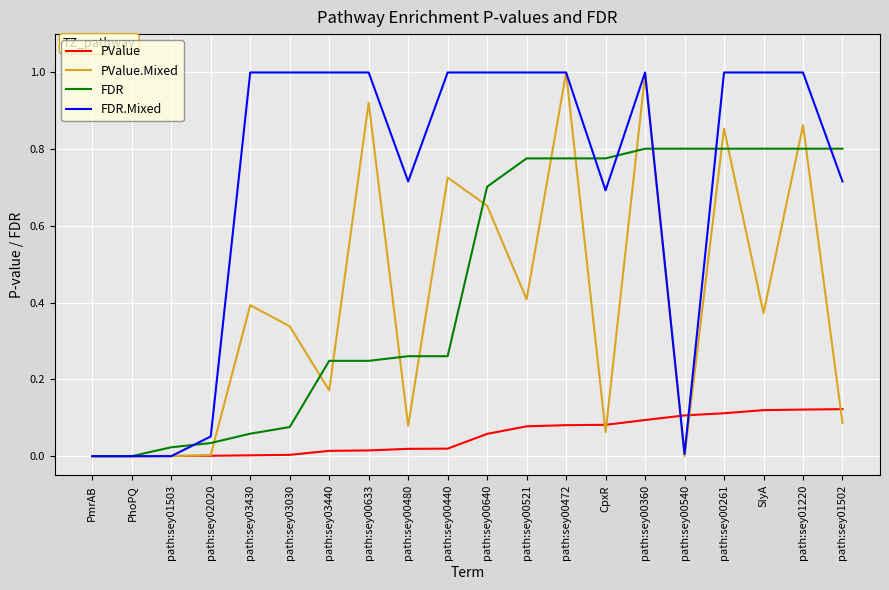

What is the greatest value displayed?

1.0